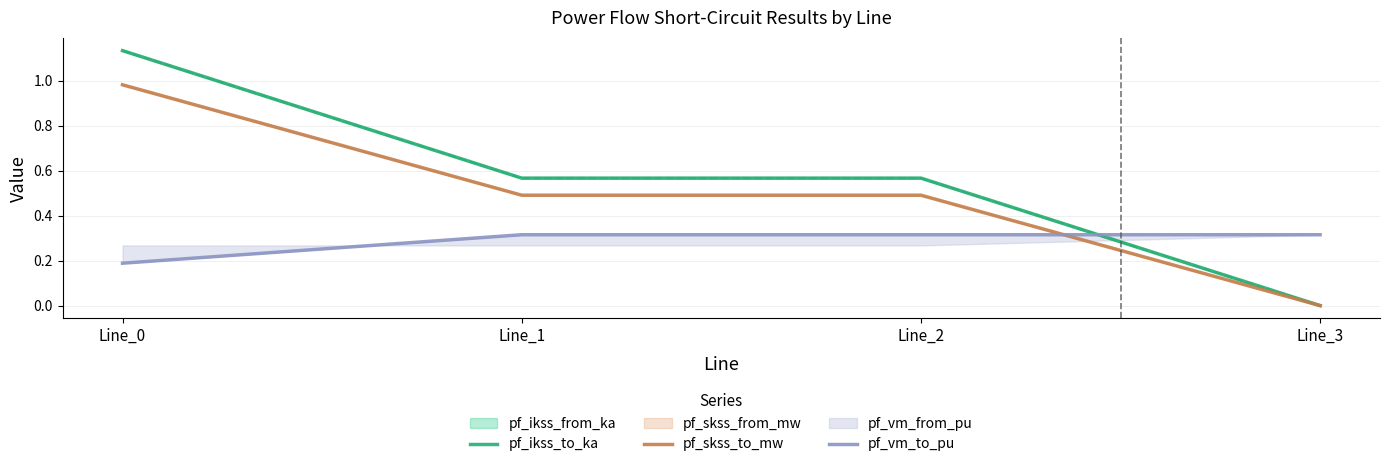

What is the sum of the pf_skss_to_mw values at Line_1 and Line_2?

1.0